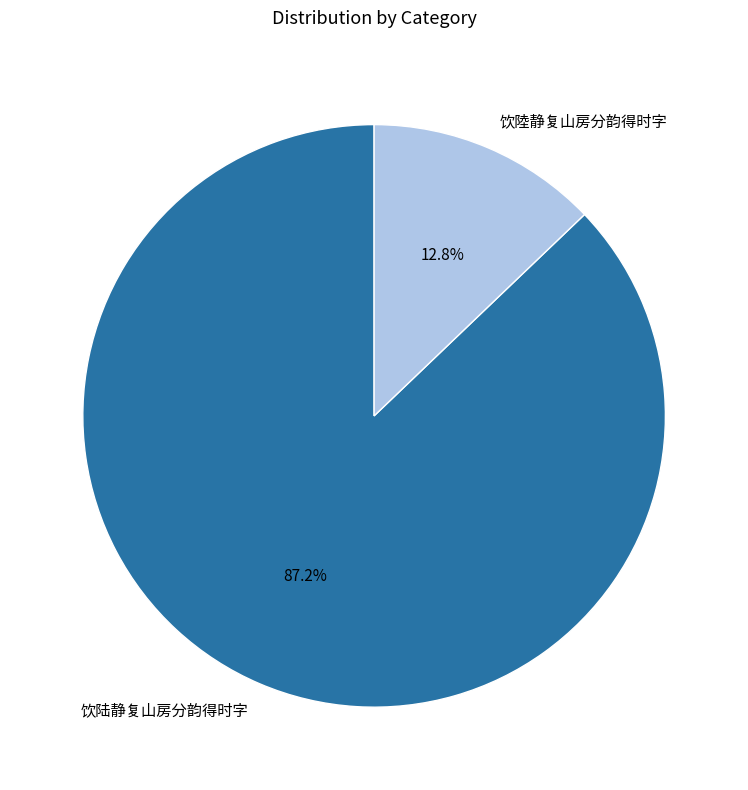

Count the number of slices in the pie.

2